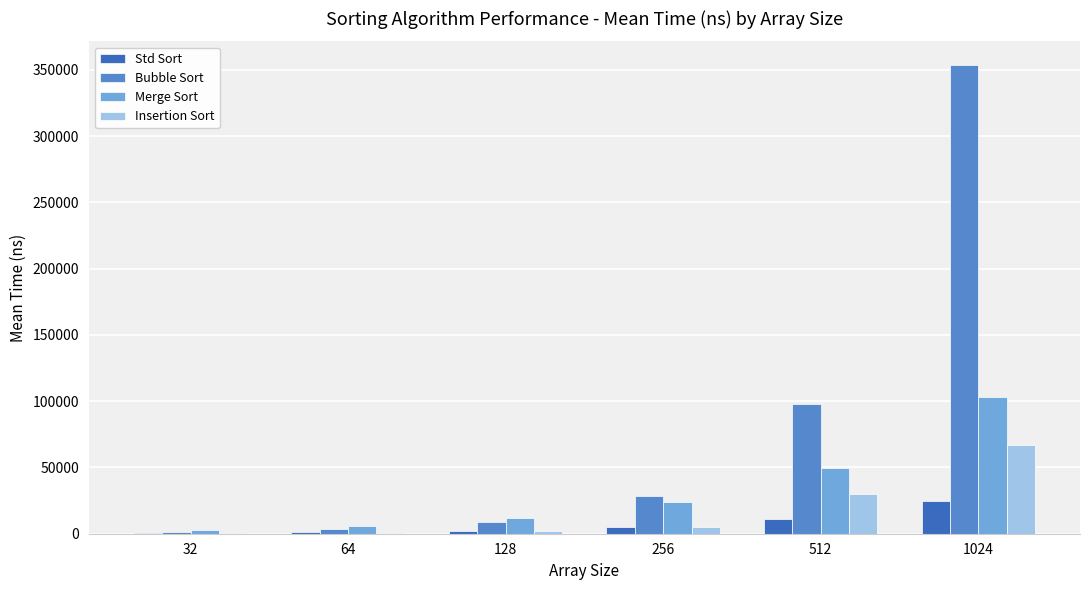

Which series has the largest range (max minus min)?

Bubble Sort